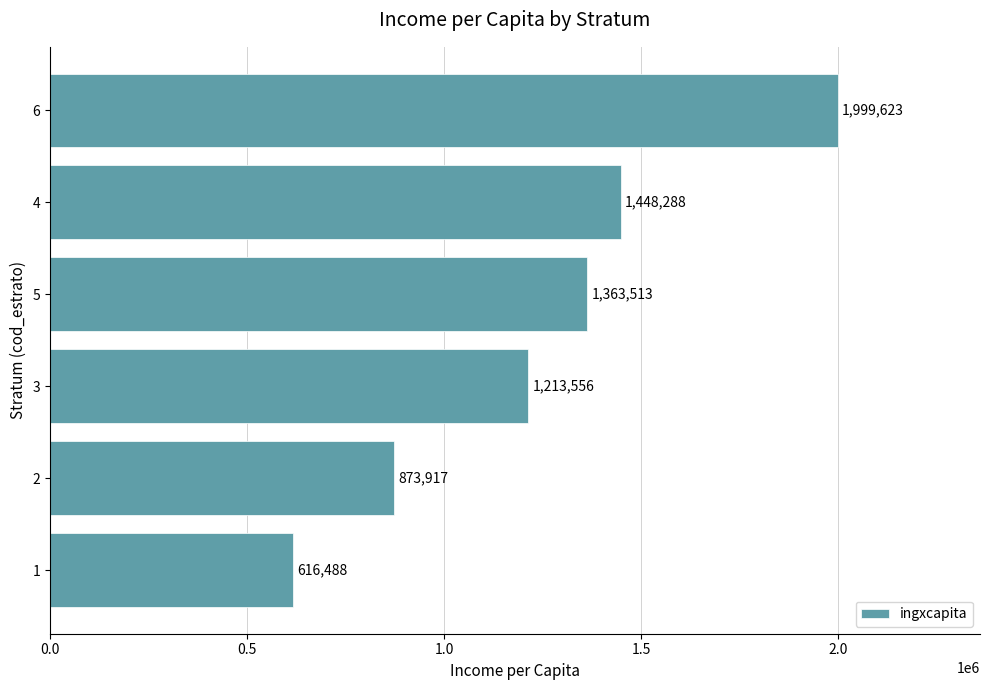

List the labels in order of value, smallest first.

1, 2, 3, 5, 4, 6